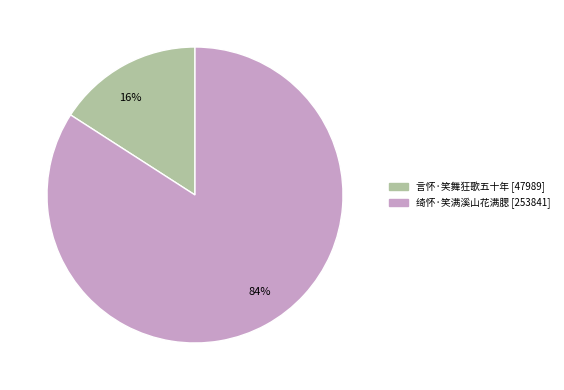

Do 绮怀·笑满溪山花满腮 and 言怀·笑舞狂歌五十年 together represent more than half of the pie?

Yes